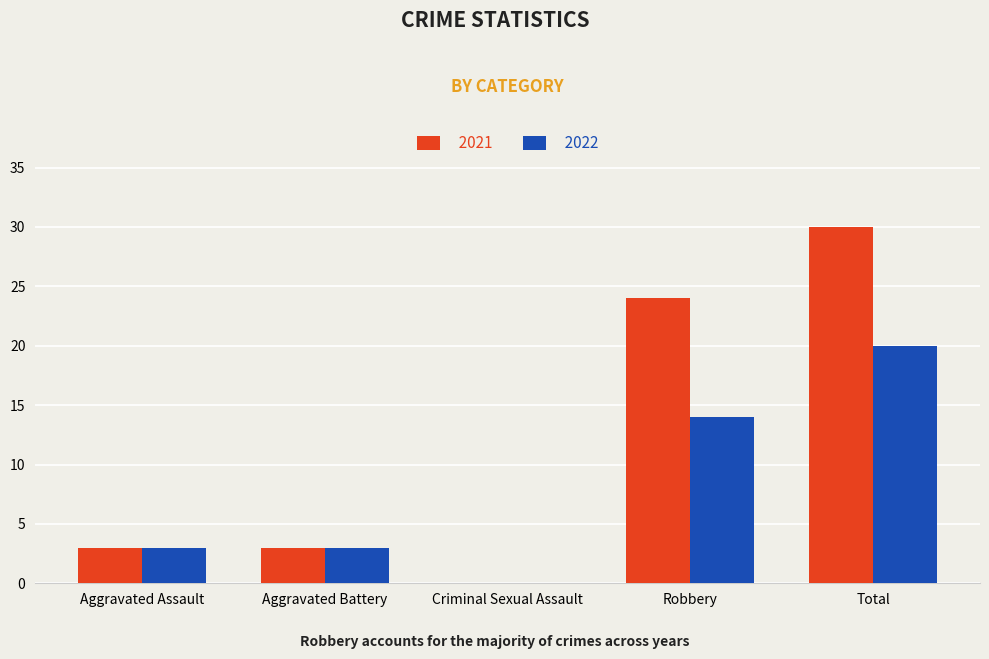

What are all the series names shown in the legend?

2021, 2022